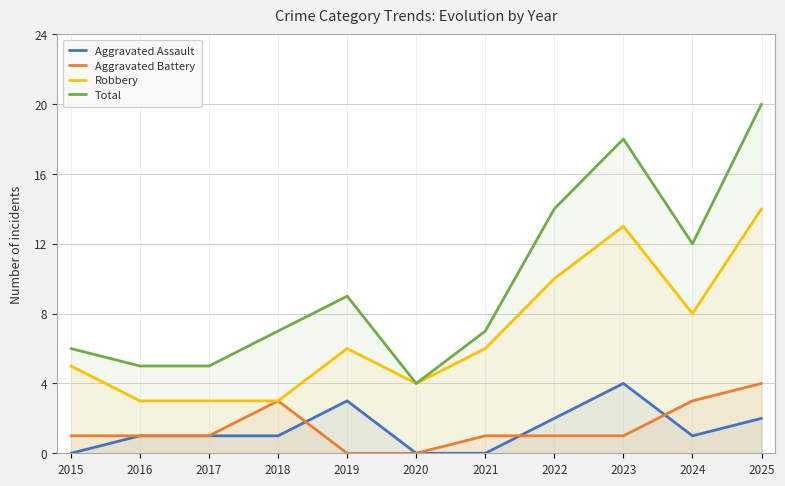

At which category does the chart reach its peak across all series?

2025